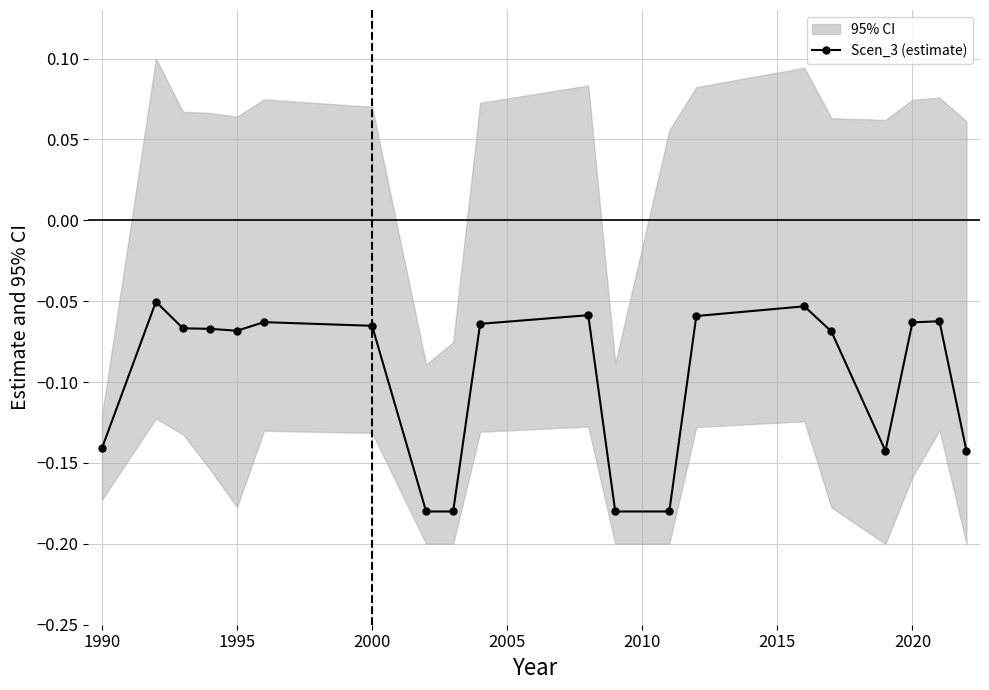

Is it true that the value at 1990 is -0.1?

True